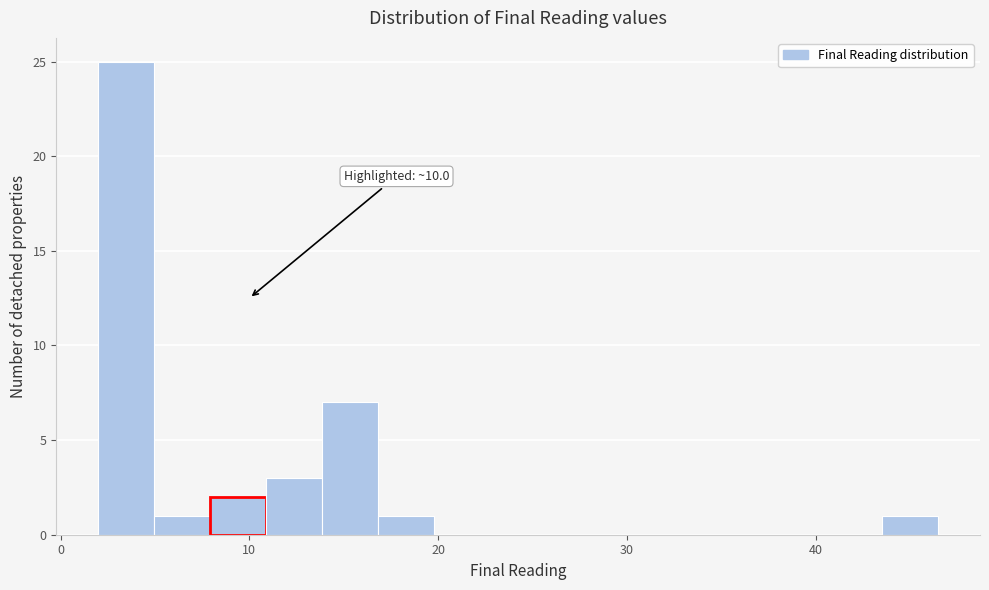

Read against the x-axis, roughly where is the centre of the tallest bar?

3